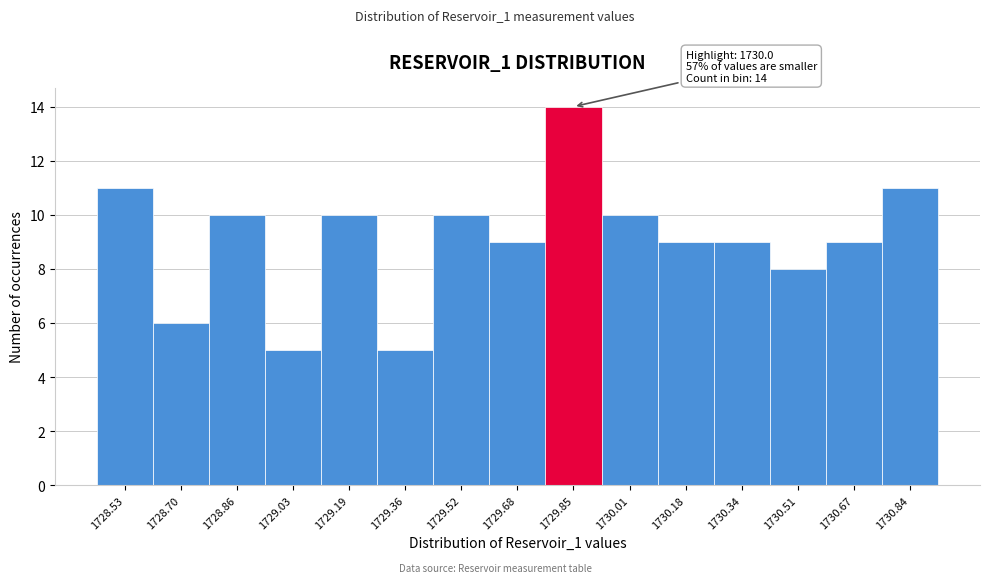

Reading right to left, list all the values displayed in this chart.

1730.84=11	1730.67=9	1730.51=8	1730.34=9	1730.18=9	1730.01=10	1729.85=14	1729.68=9	1729.52=10	1729.36=5	1729.19=10	1729.03=5	1728.86=10	1728.70=6	1728.53=11